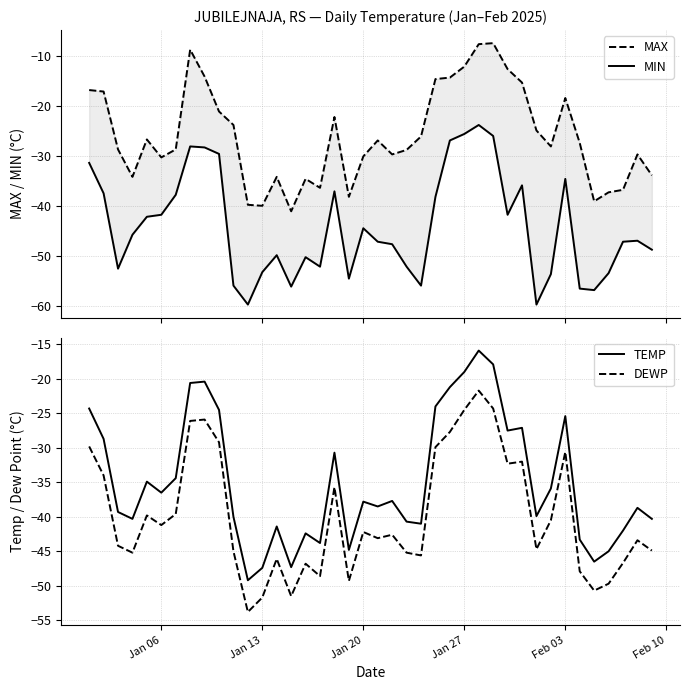

True or false: TEMP and DEWP cross at least once.

False